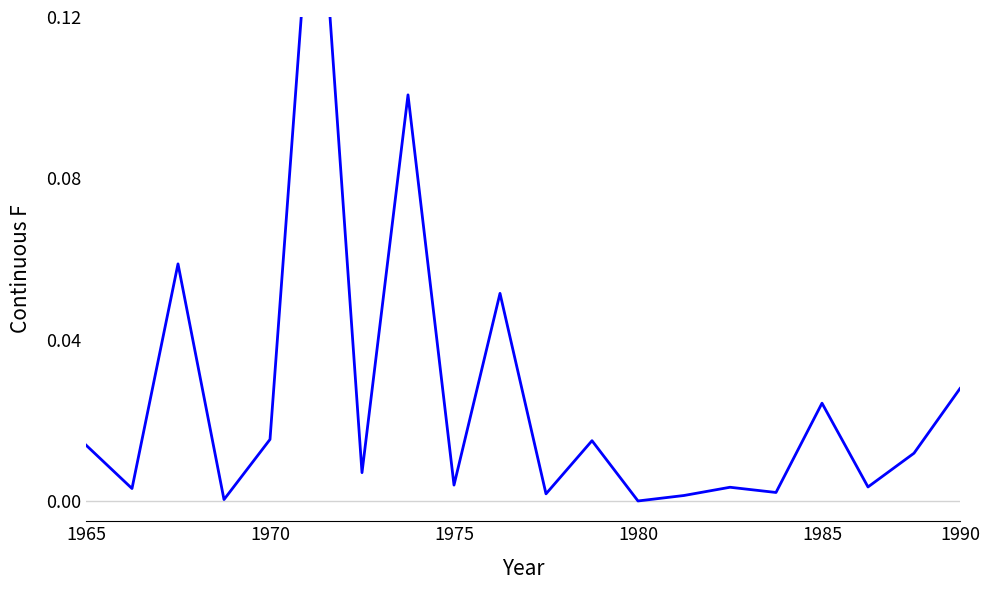

List the labels in order of value, smallest first.

12, 1980, 13, 10, 15, 1970, 14, 17, 8, 6, 18, 1965, 11, 1985, 16, 19, 9, 1975, 7, 1990